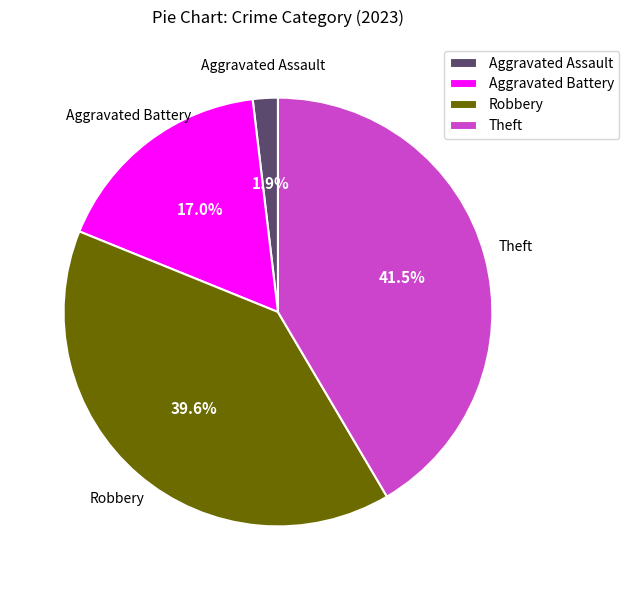

True or false: Robbery accounts for 40% of the total.

True